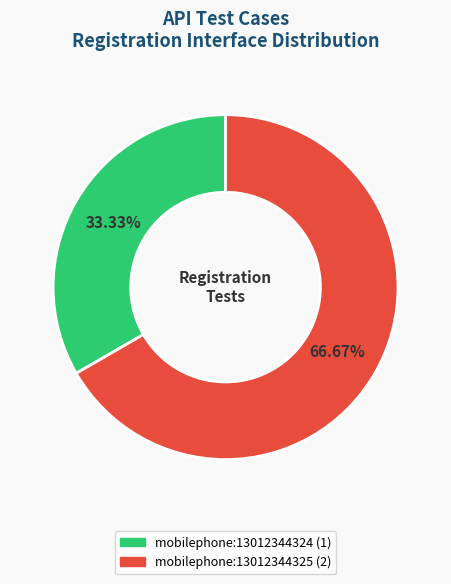

Approximately how many times larger is the value at mobilephone:13012344325 compared to mobilephone:13012344324?

2.0